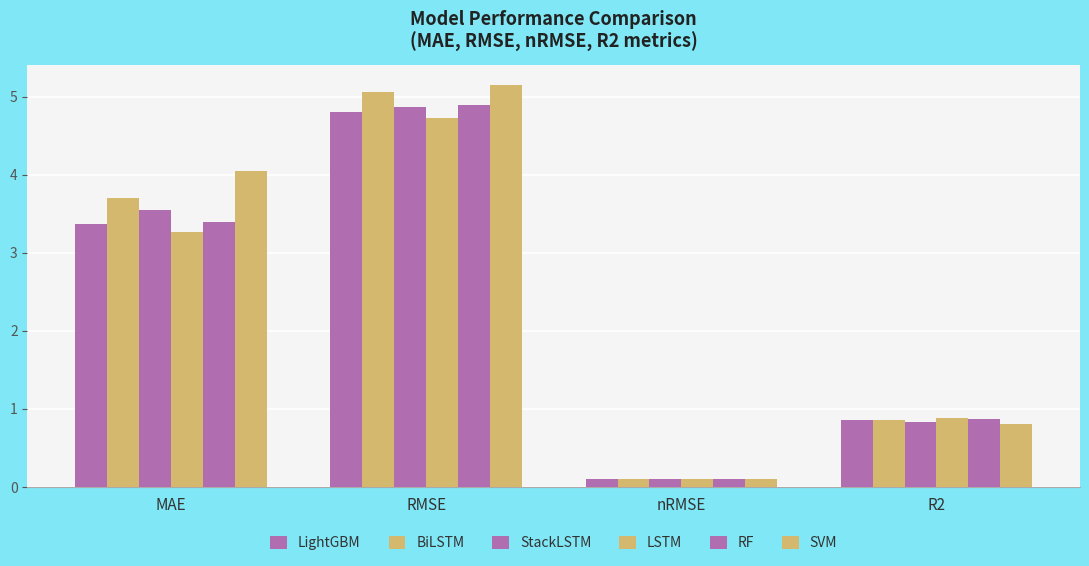

Which category has the lowest value across all series?

nRMSE